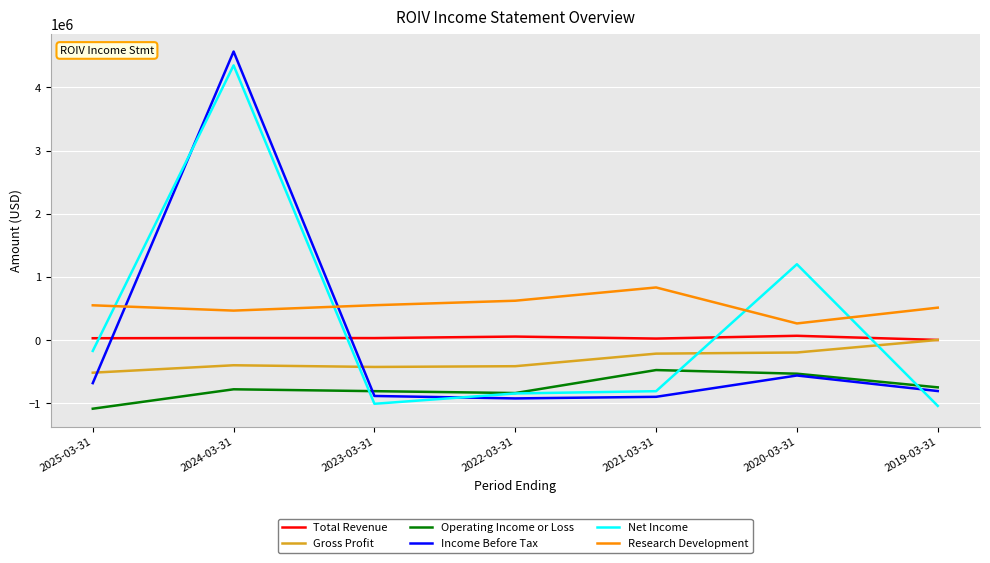

What is the maximum value for Operating Income or Loss?

-474800